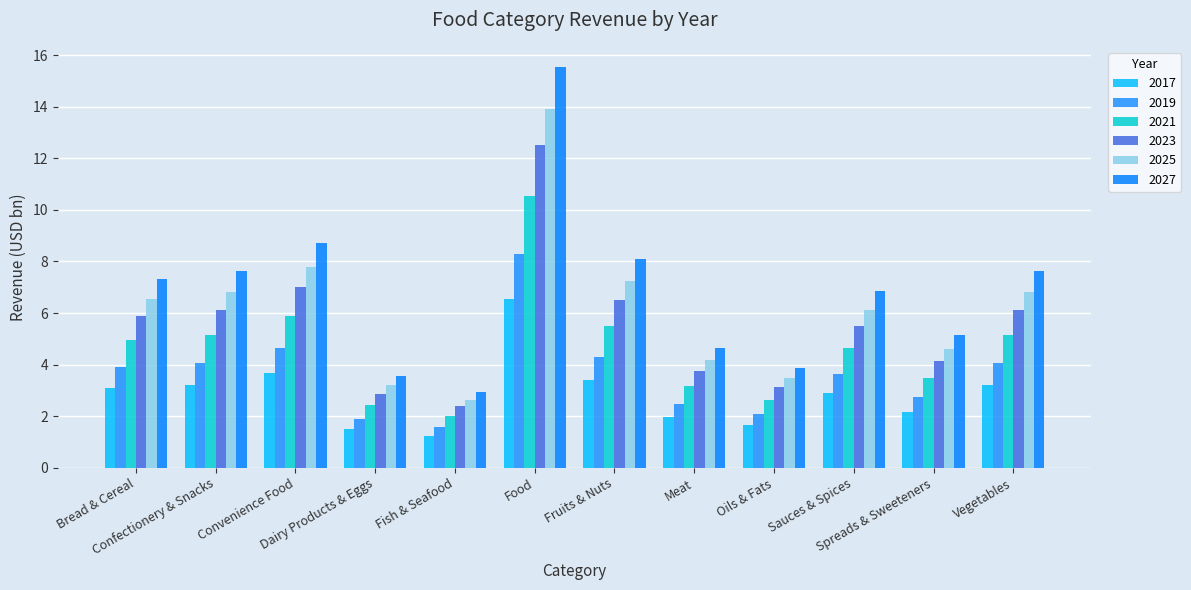

Reading right to left, transcribe all the data shown in this chart.

2017: 3.2	2.2	2.9	1.6	2.0	3.4	6.6	1.2	1.5	3.7	3.2	3.1
2019: 4.1	2.7	3.6	2.1	2.5	4.3	8.3	1.6	1.9	4.6	4.1	3.9
2021: 5.2	3.5	4.6	2.6	3.2	5.5	10.5	2.0	2.4	5.9	5.2	5.0
2023: 6.1	4.1	5.5	3.1	3.8	6.5	12.5	2.4	2.9	7.0	6.1	5.9
2025: 6.8	4.6	6.1	3.5	4.2	7.2	13.9	2.6	3.2	7.8	6.8	6.5
2027: 7.6	5.1	6.8	3.9	4.7	8.1	15.5	3.0	3.6	8.7	7.6	7.3